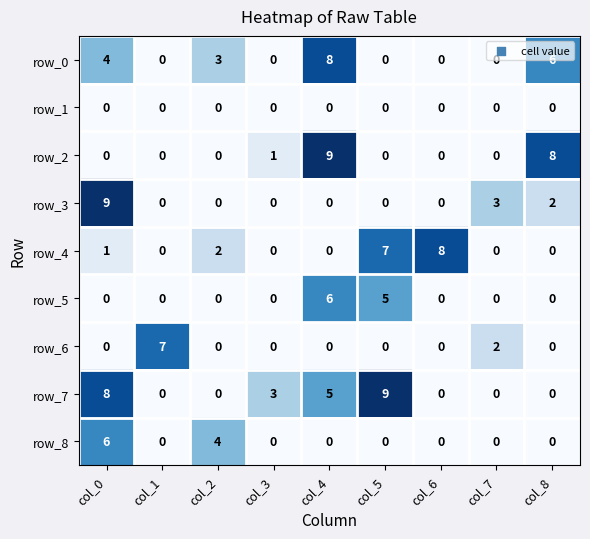

At how many categories does at least one series exceed 5?

6